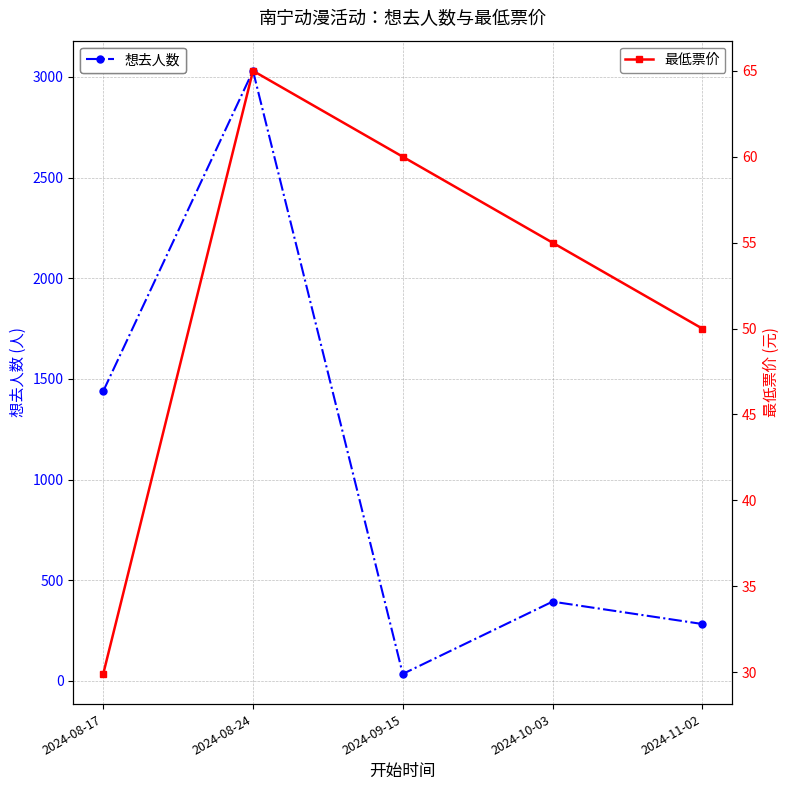

Which series has the largest total across all categories?

想去人数